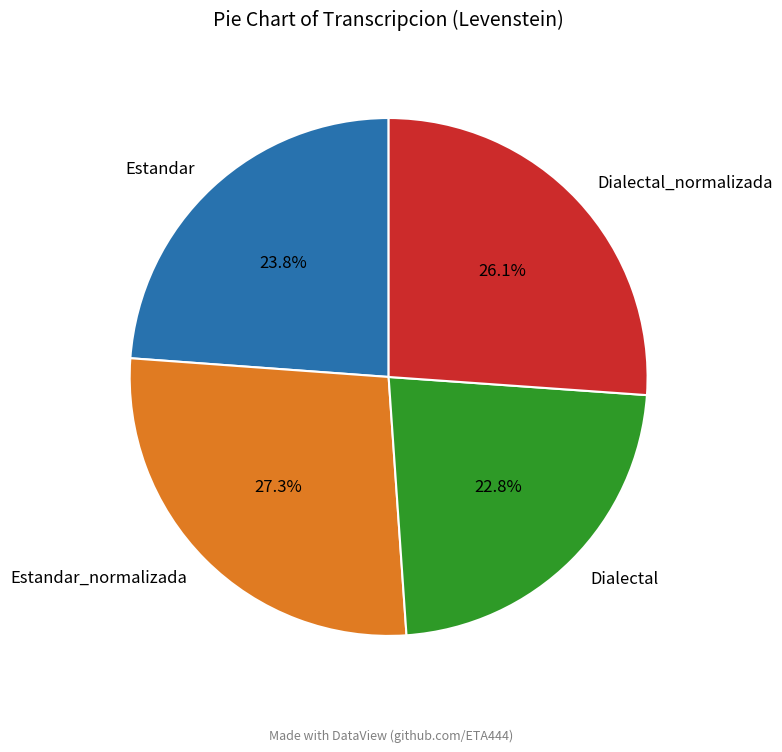

True or false: Dialectal_normalizada accounts for 38% of the total.

False